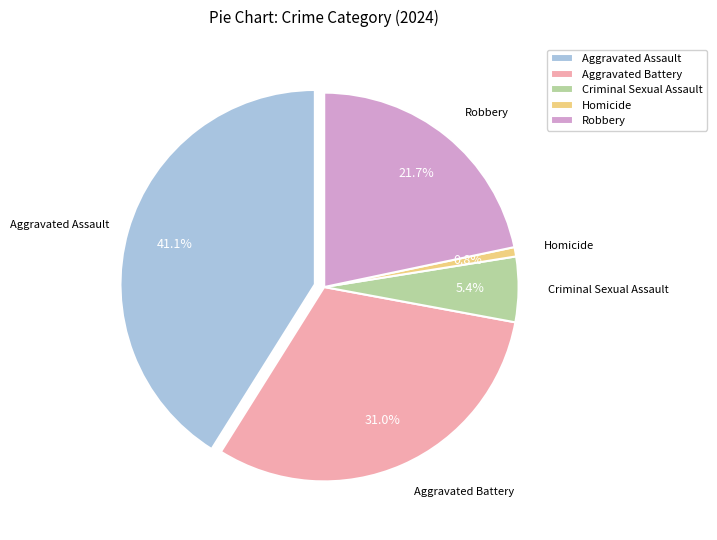

What is the ratio of the value at Aggravated Assault to the value at Homicide?

53.0